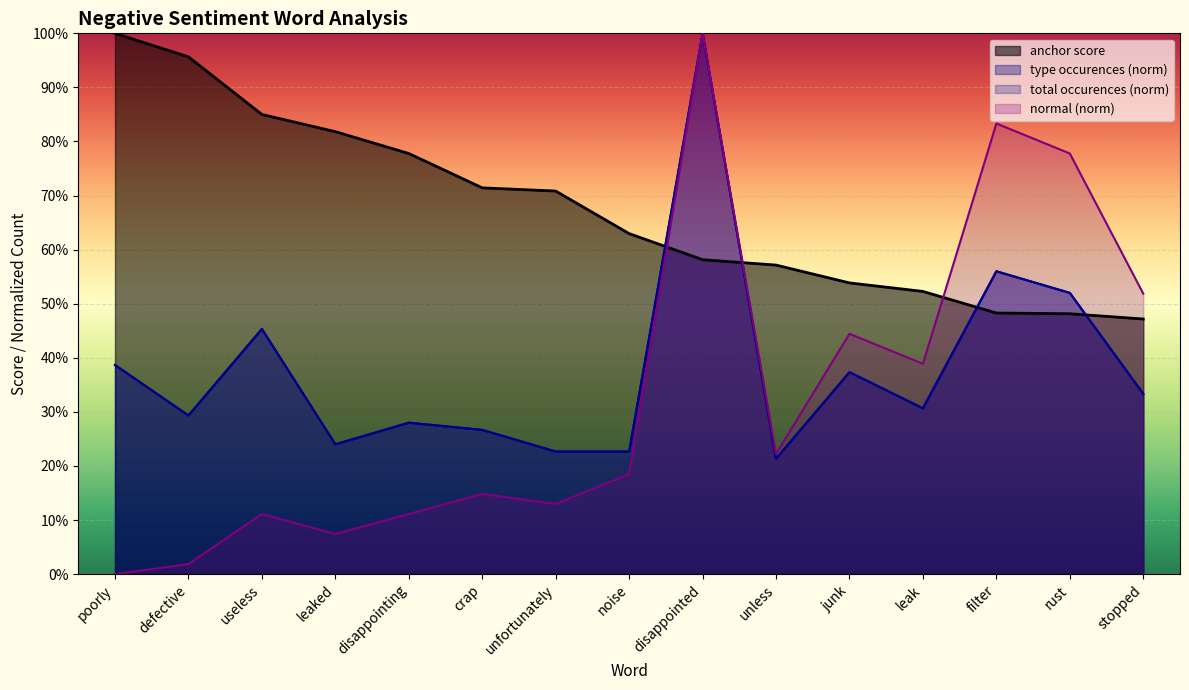

The value of normal at unfortunately is 0.2. True or false?

False